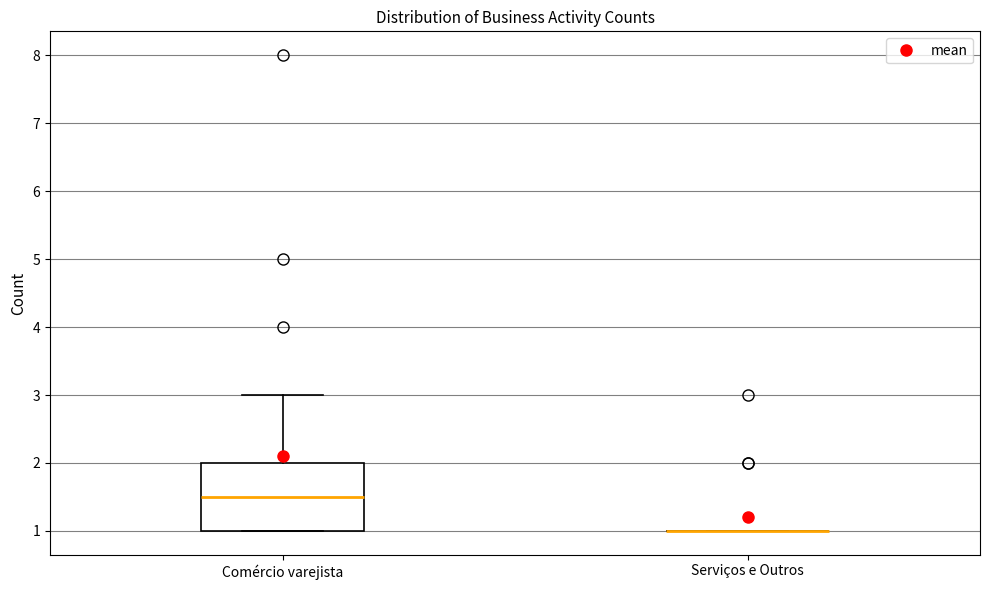

Reading left to right, read every box against the y-axis: the position of its median line, the range the box covers, and the ends of its whiskers. The values are not printed on the chart, so give them approximately, as read against the axis.

Comércio varejista: median 1.5, box 1.0 to 2.0, whiskers 1.0 to 3.0
Serviços e Outros: box collapsed to a line at 1.0, whiskers 1.0 to 1.0